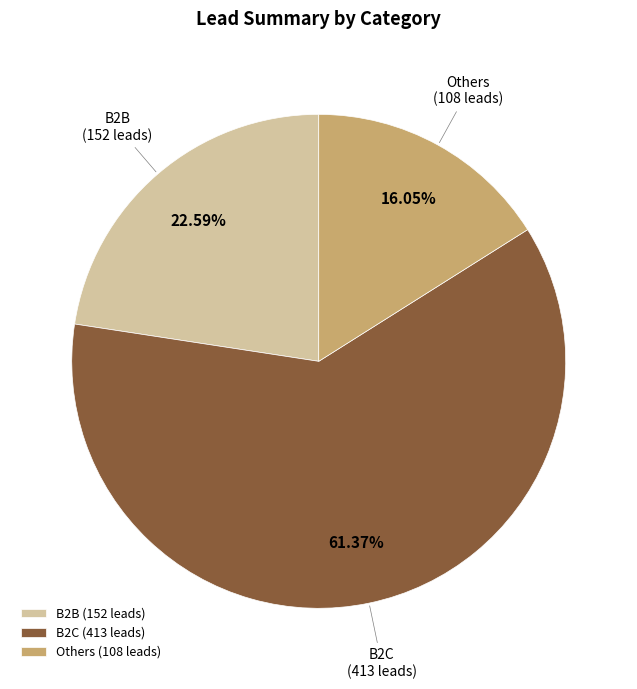

To the nearest percent, what is the combined percentage of B2B and Others?

39%